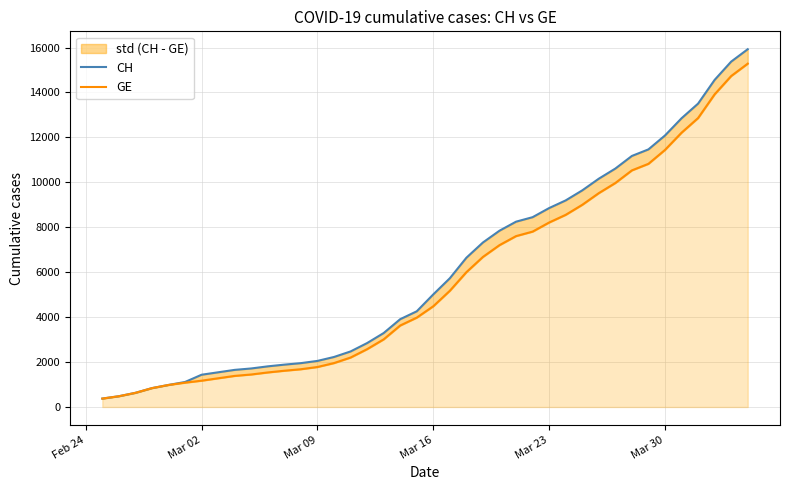

What is the greatest value displayed?

15926